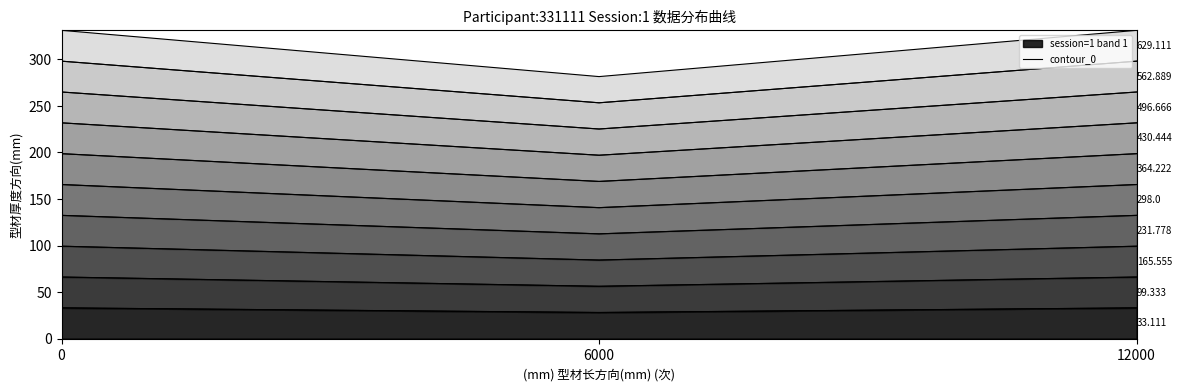

Does the chart have visible grid lines?

No